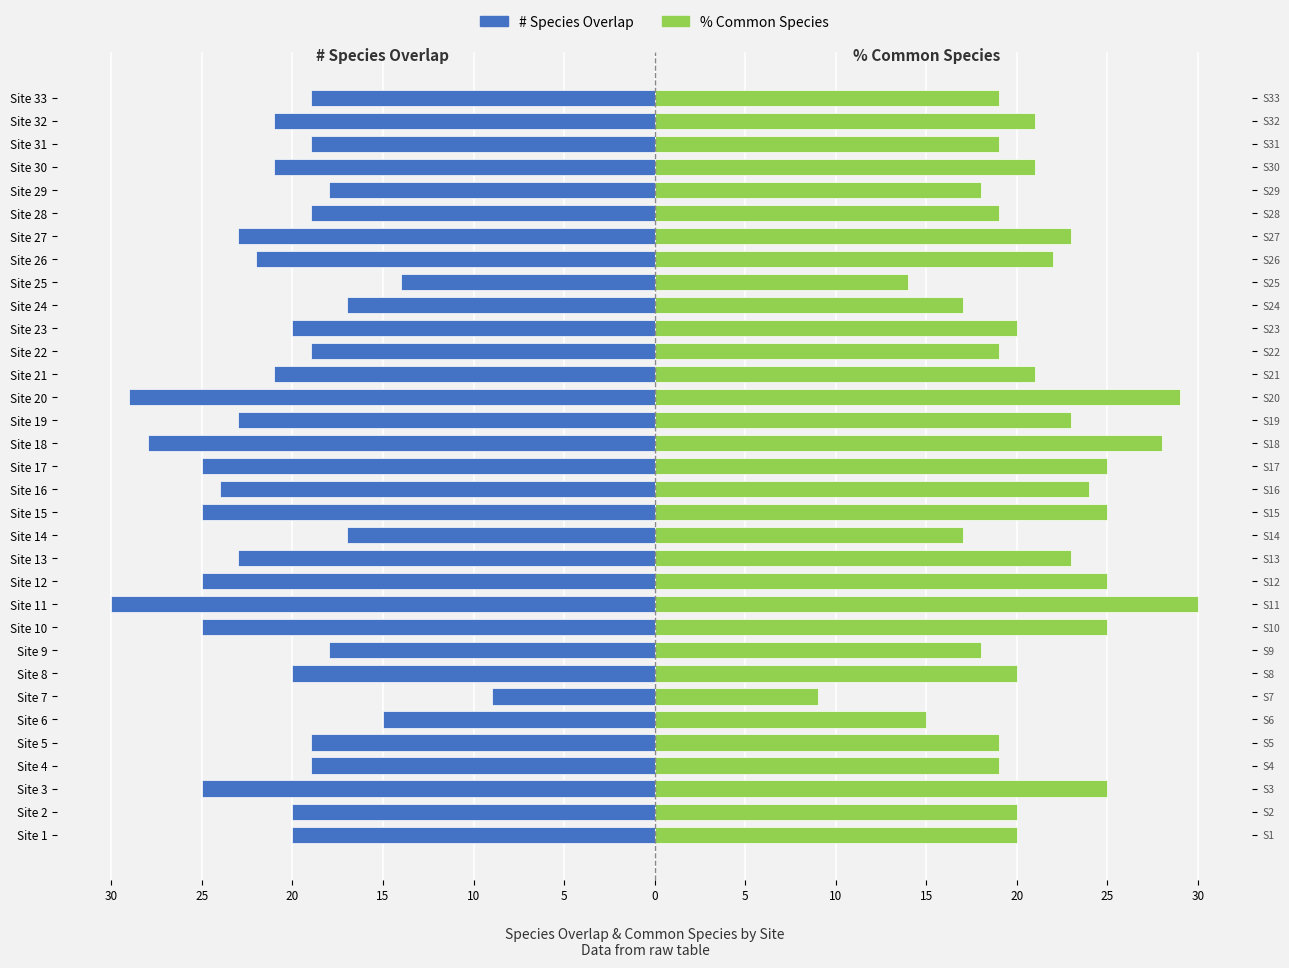

What is the label of the 20th bar from the right?

13